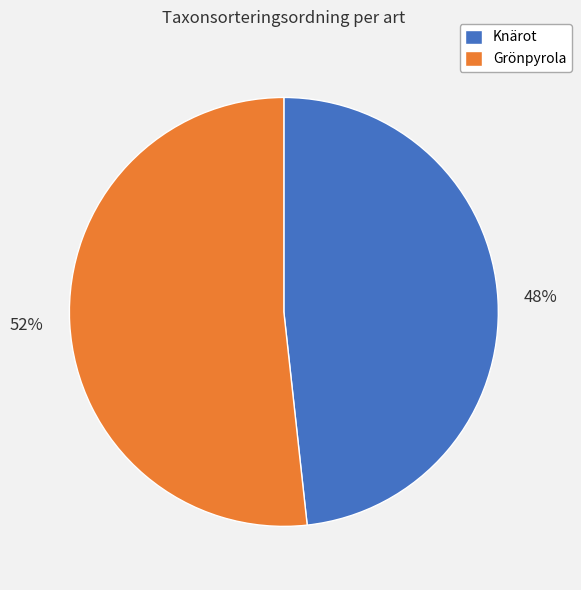

Which has a higher value, Knärot or Grönpyrola?

Grönpyrola